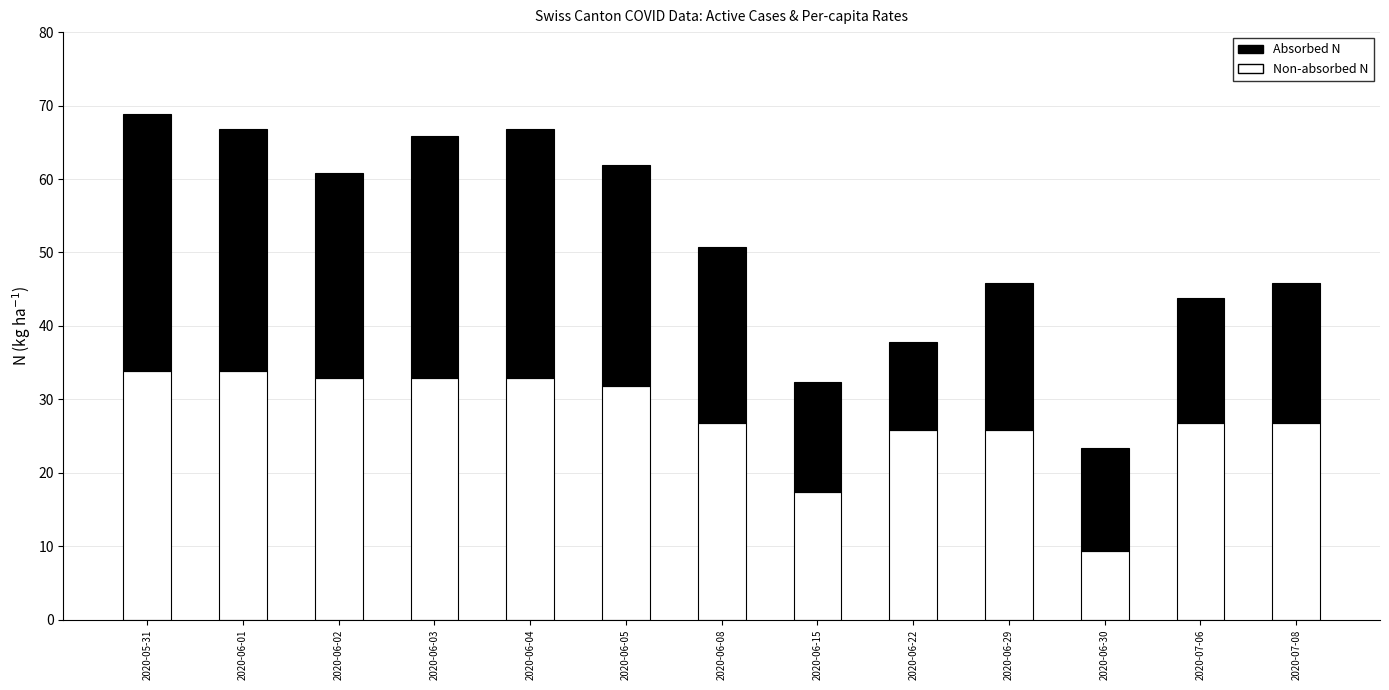

Are the bars grouped side by side (vs. stacked)?

No